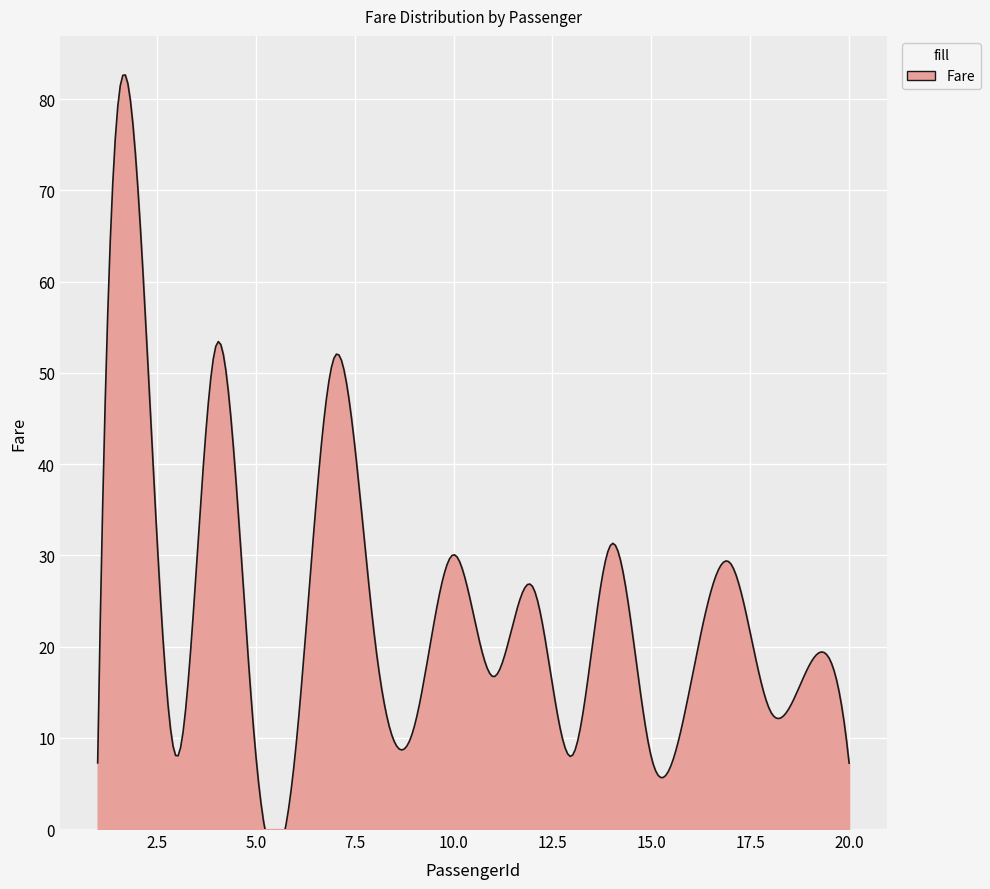

What is the minimum value shown in the chart?

7.2